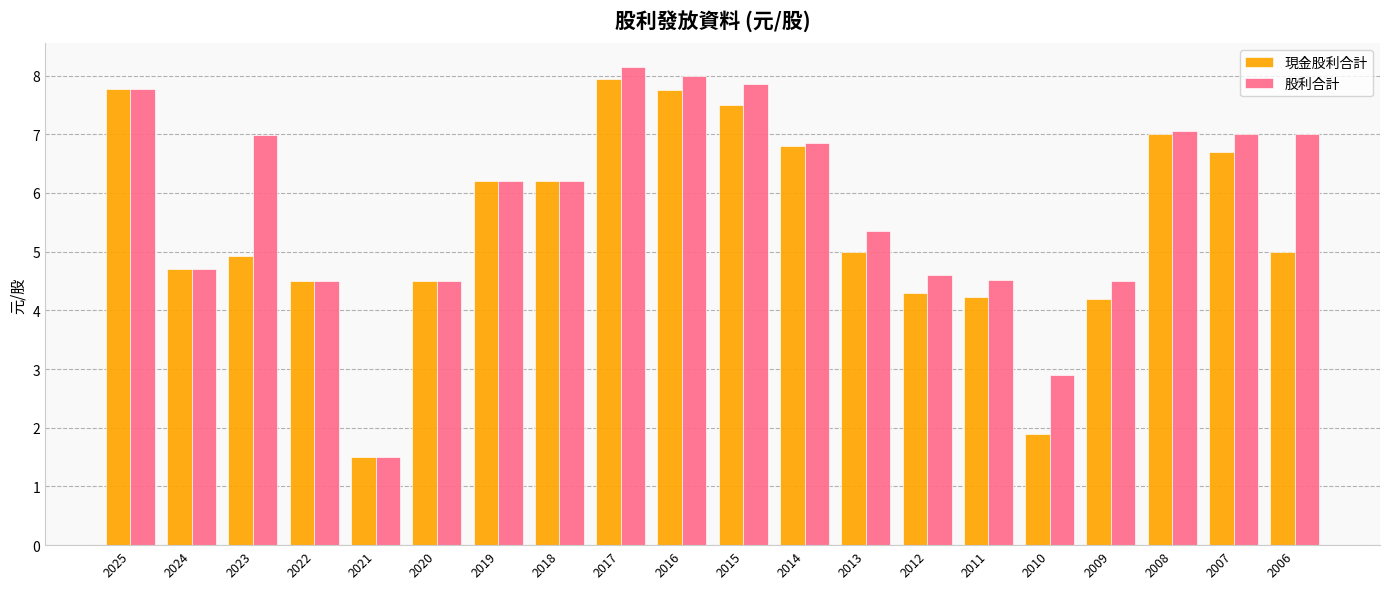

Rank the series by their average value, from lowest to highest.

現金股利合計, 股利合計